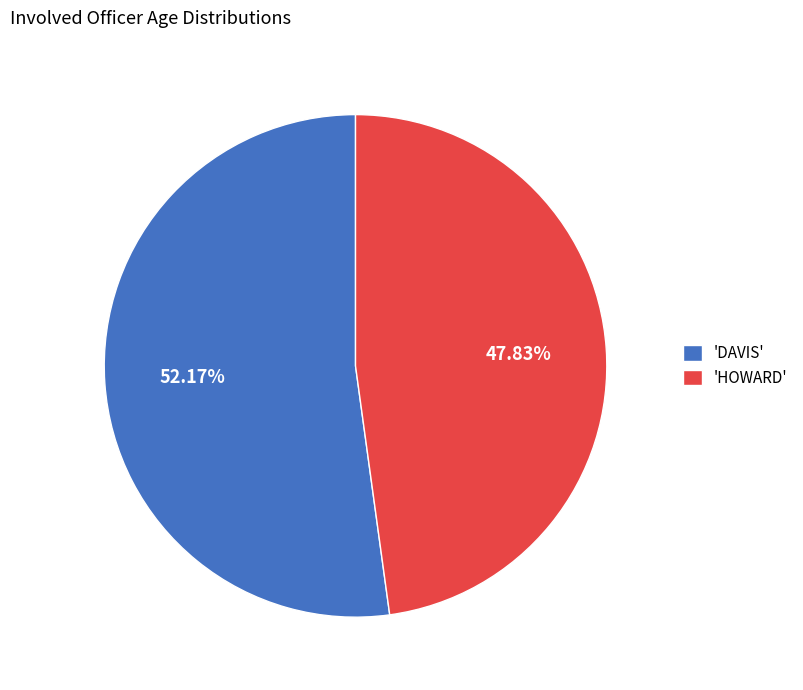

Is the sum of 'HOWARD' and 'DAVIS' greater than half?

Yes